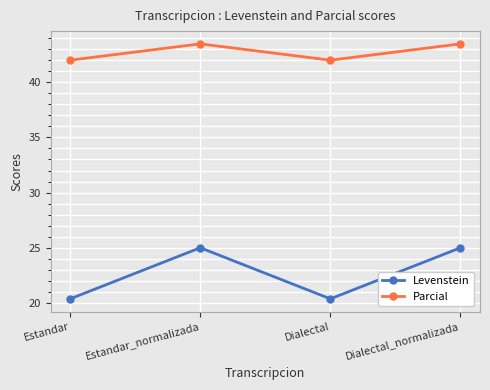

True or false: Levenstein and Parcial cross at least once.

False